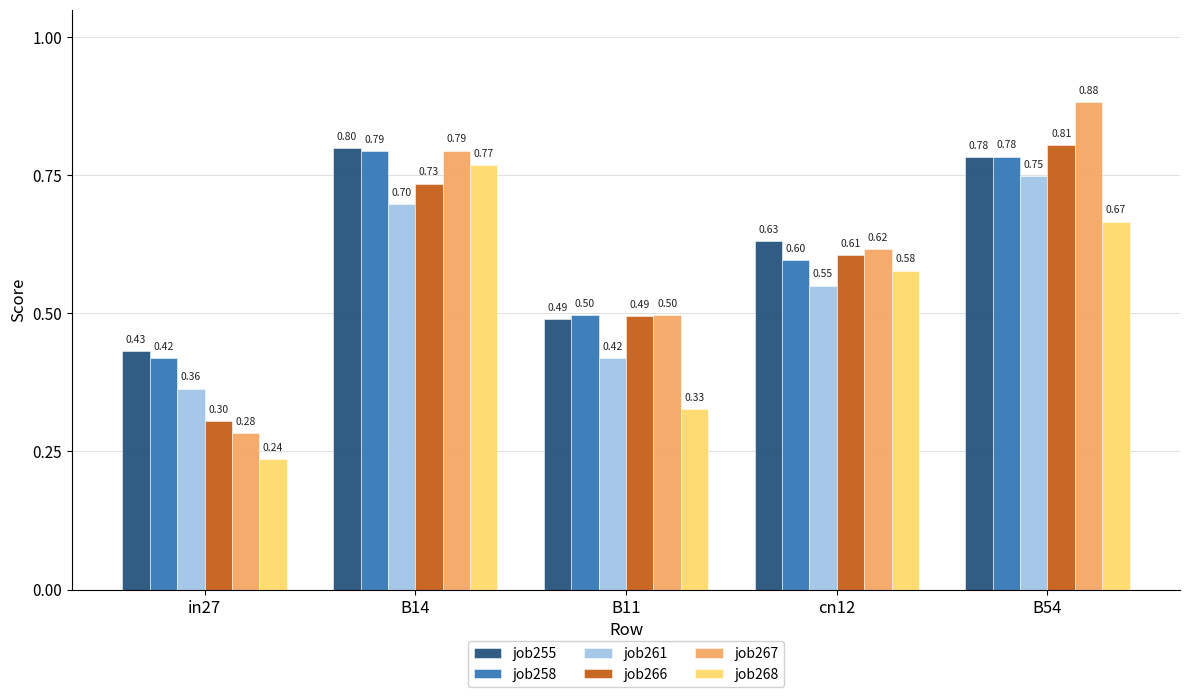

At which label does job267 reach its minimum?

in27